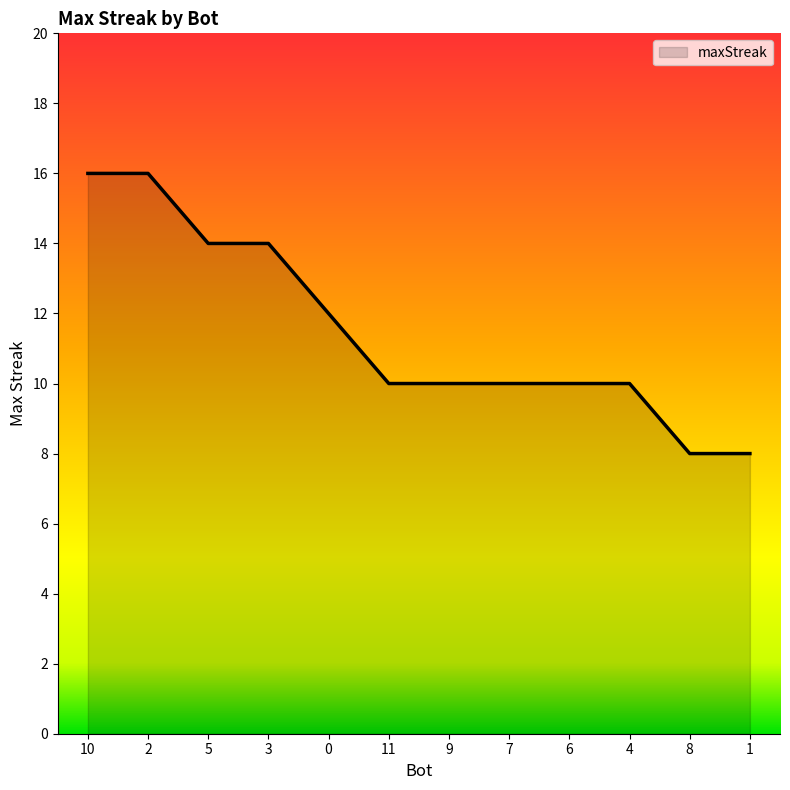

True or false: the data shows 14 at 4.

False